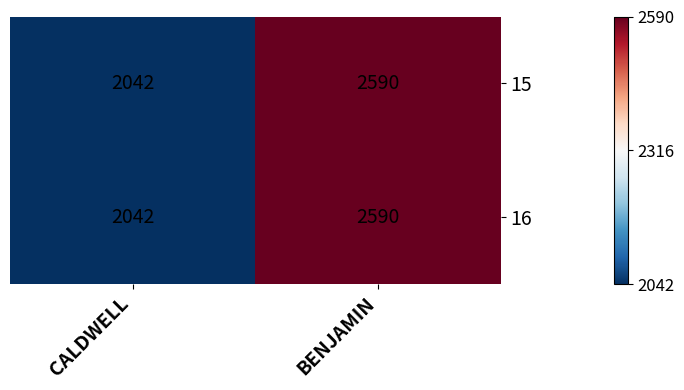

What is the greatest value displayed?

2590